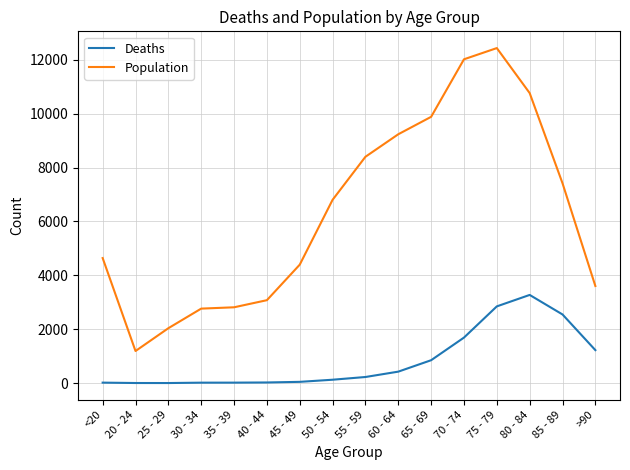

The value of Population at 25 - 29 is 2038. True or false?

True